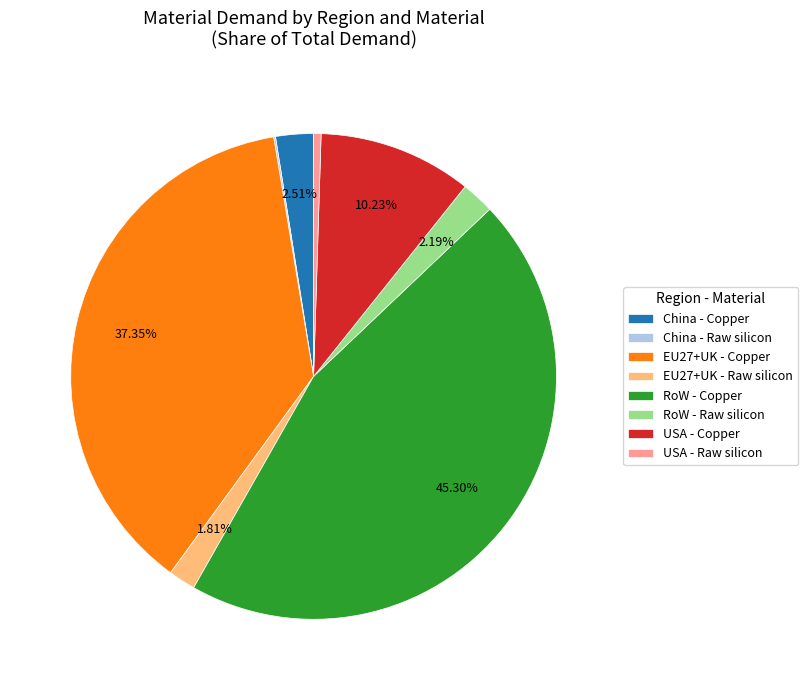

The RoW - Raw silicon slice represents 11% of the pie. True or false?

False